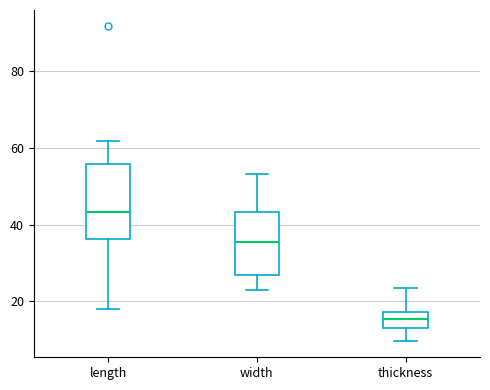

Where does the upper whisker of the box for length end on the y-axis? The values are not printed on the chart, so give them approximately, as read against the axis.

62